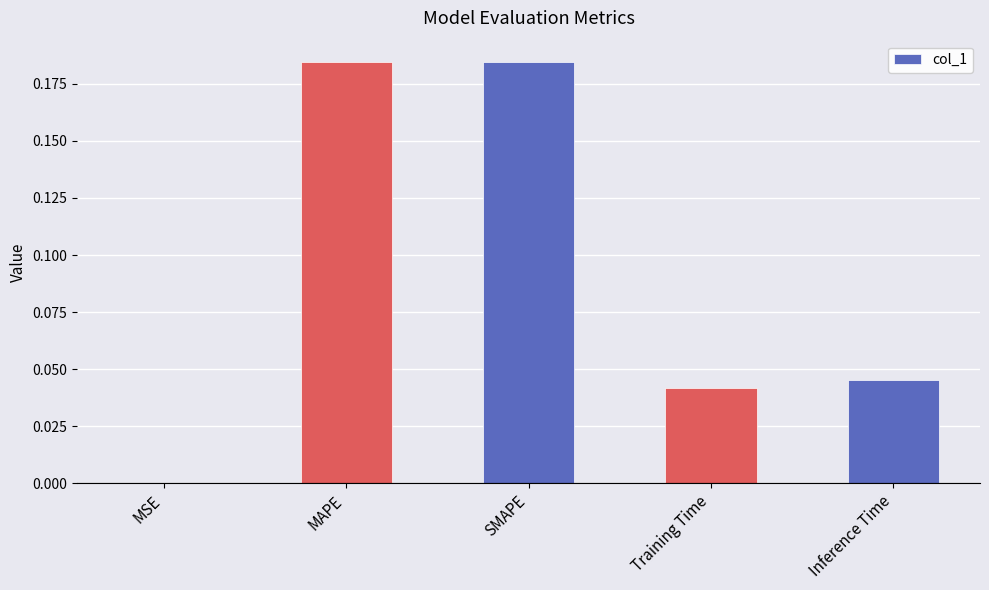

What is the sum of all values?

0.5